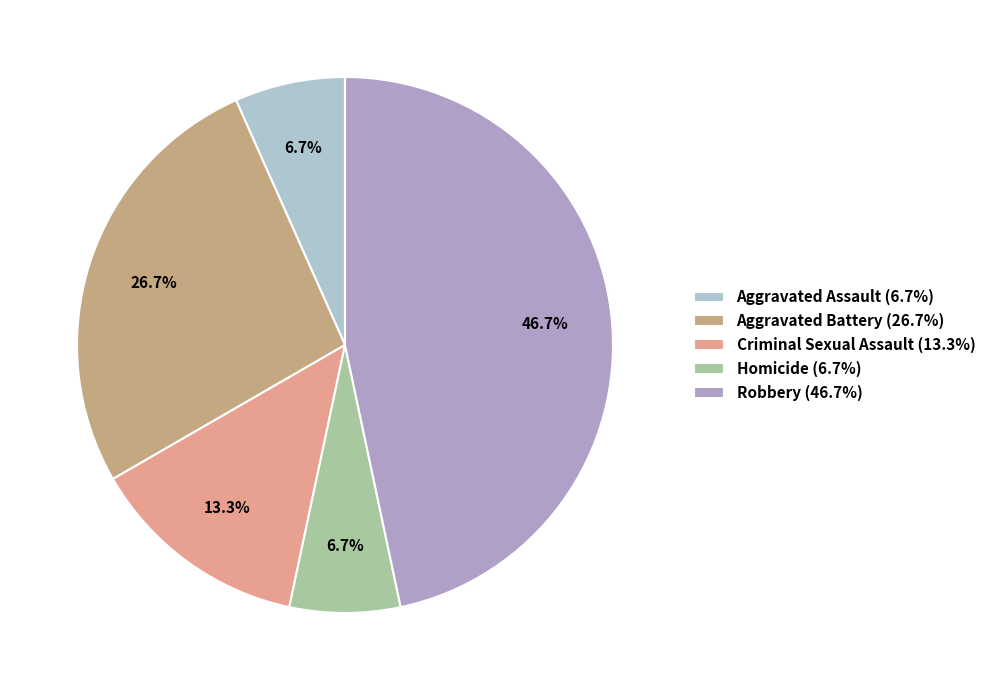

Is Robbery the majority of the pie?

No